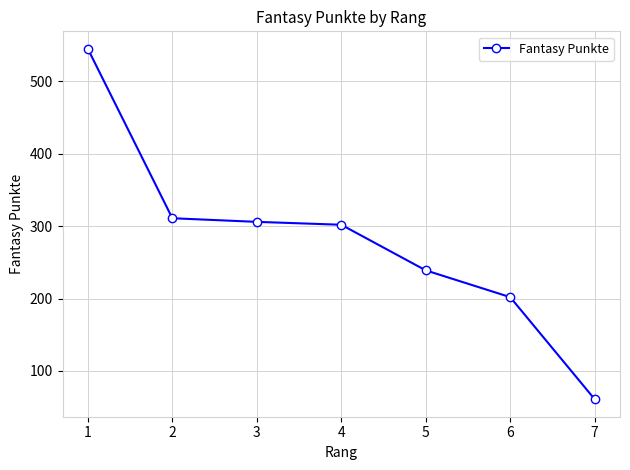

Is it true that the value at 5 is 67?

False